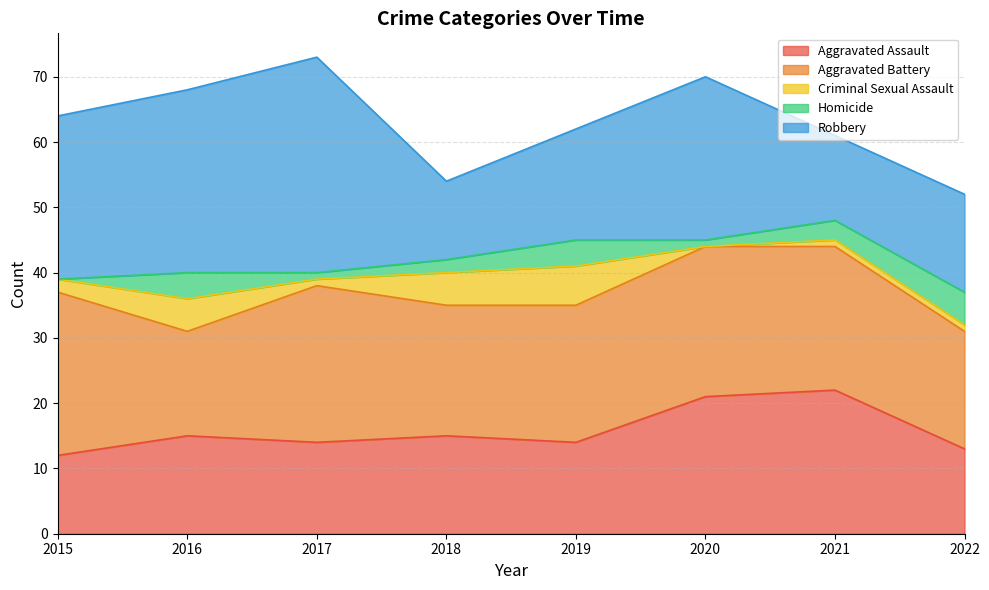

How many interior local peaks does the Aggravated Assault series have?

3